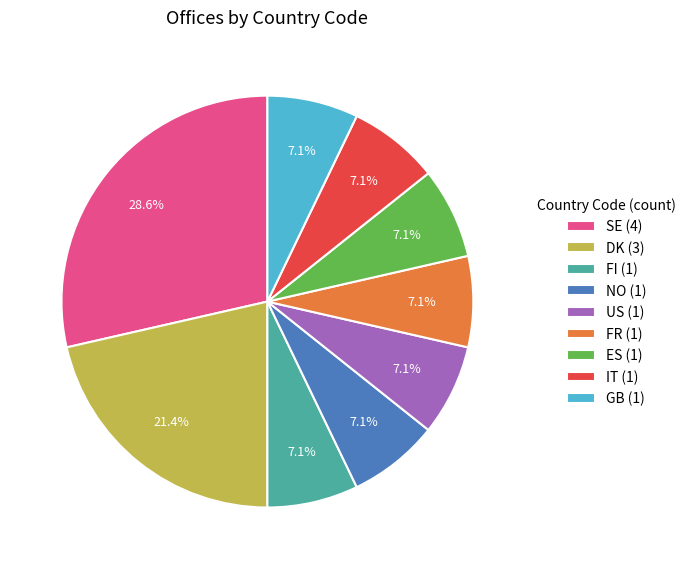

Which has a higher value, GB (1) or DK (3)?

DK (3)